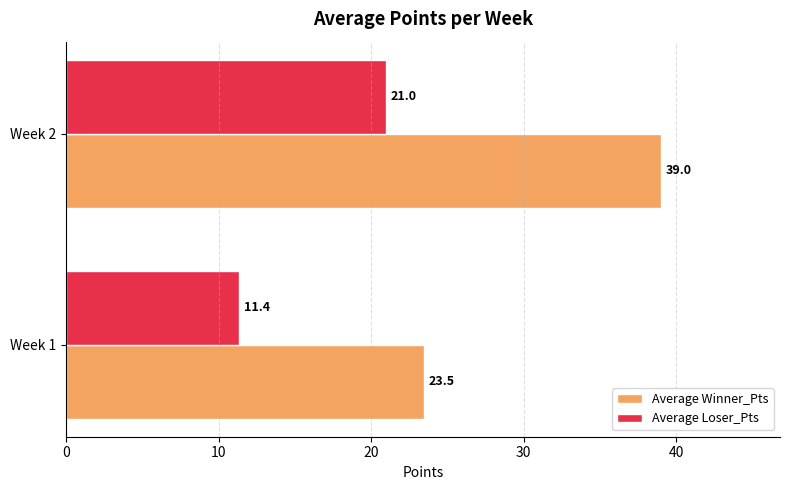

Is it true that Average Winner_Pts equals 23.5 at Week 1?

True